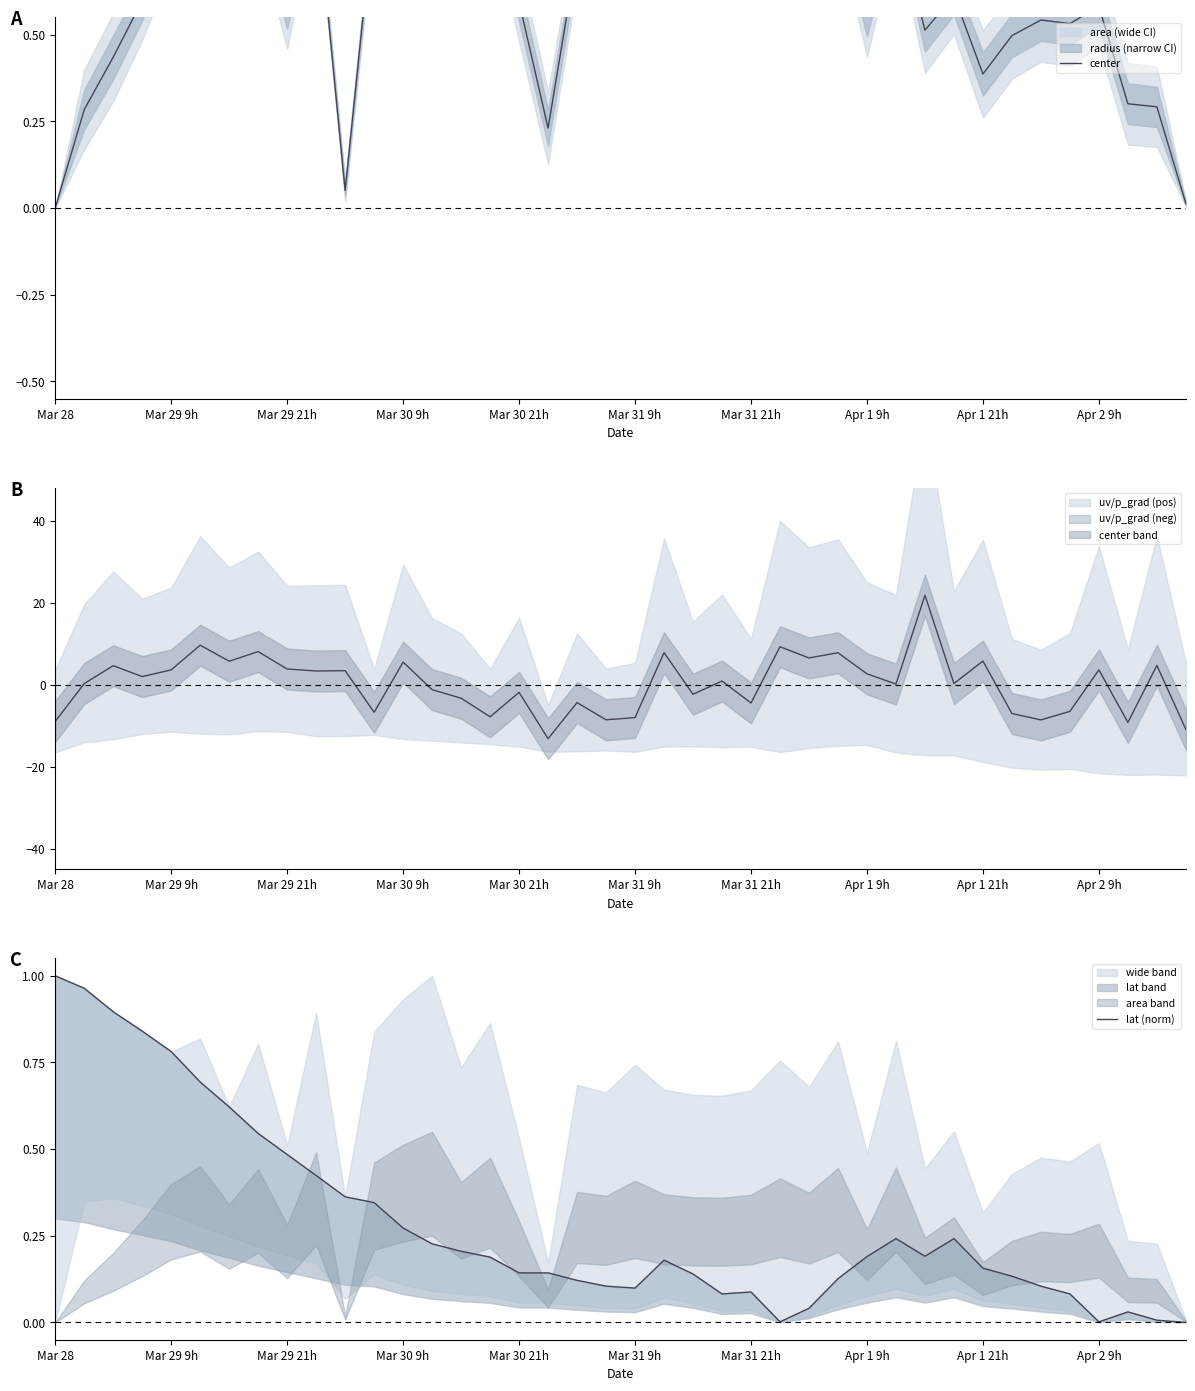

In center, how many points are lower than both neighbors (excluding endpoints)?

12